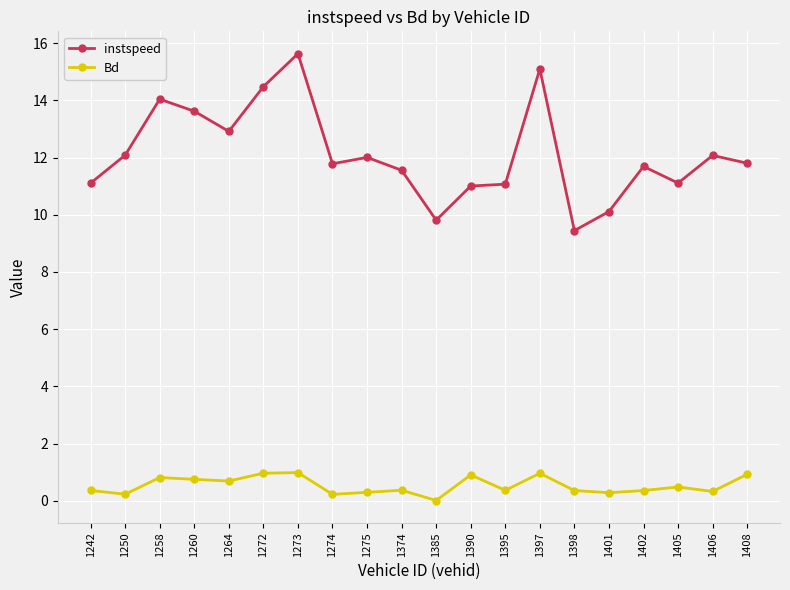

Between 1258 and 1275, which series saw the biggest shift?

instspeed